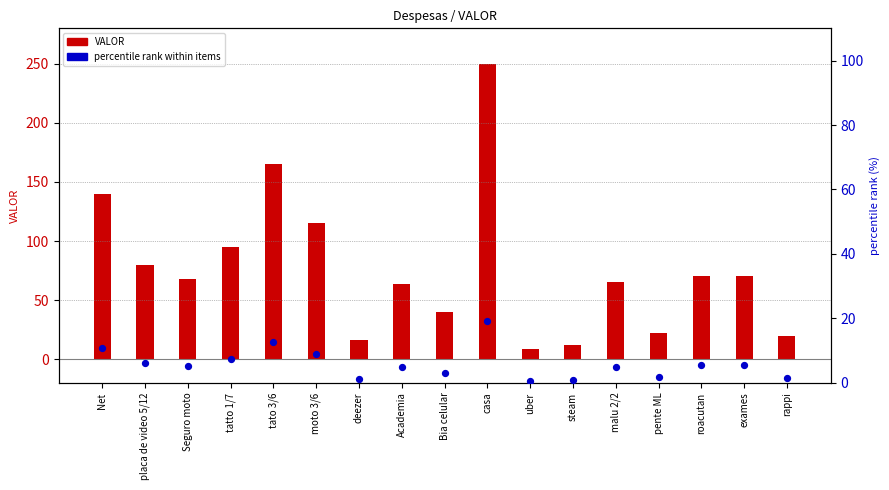

What are all the series names shown in the legend?

VALOR, percentile rank within items